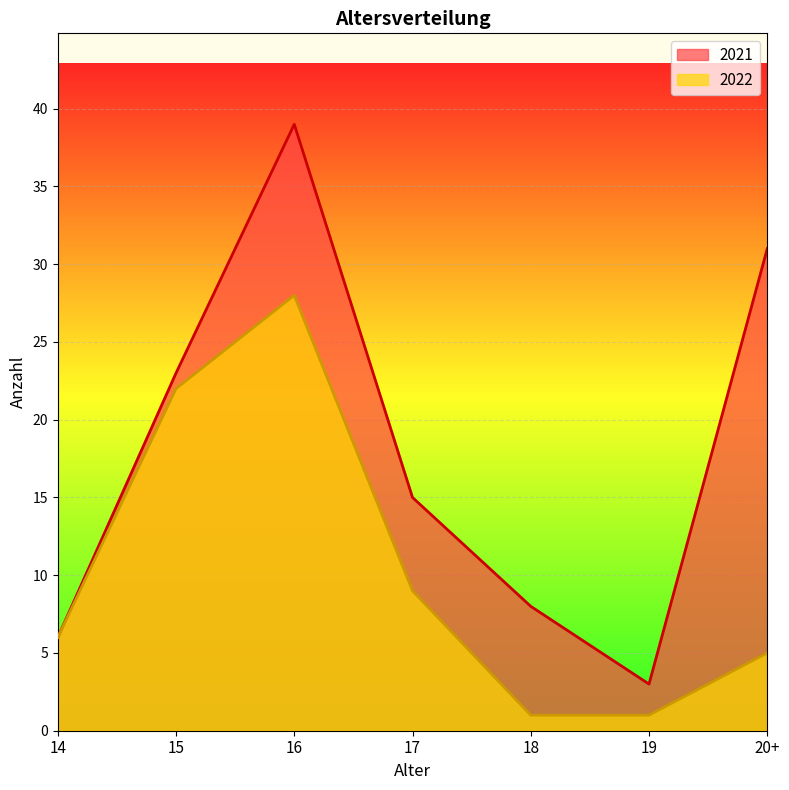

What is the smallest value displayed?

1